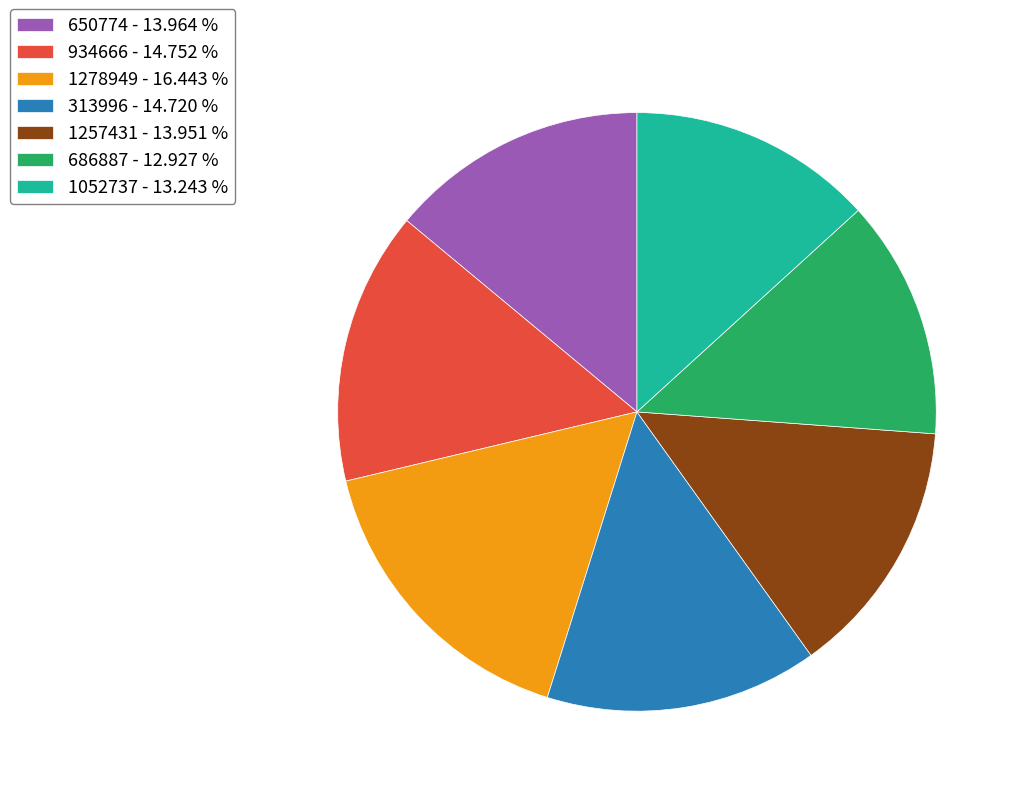

Do 1257431 - 13.951 % and 650774 - 13.964 % together represent more than half of the pie?

No